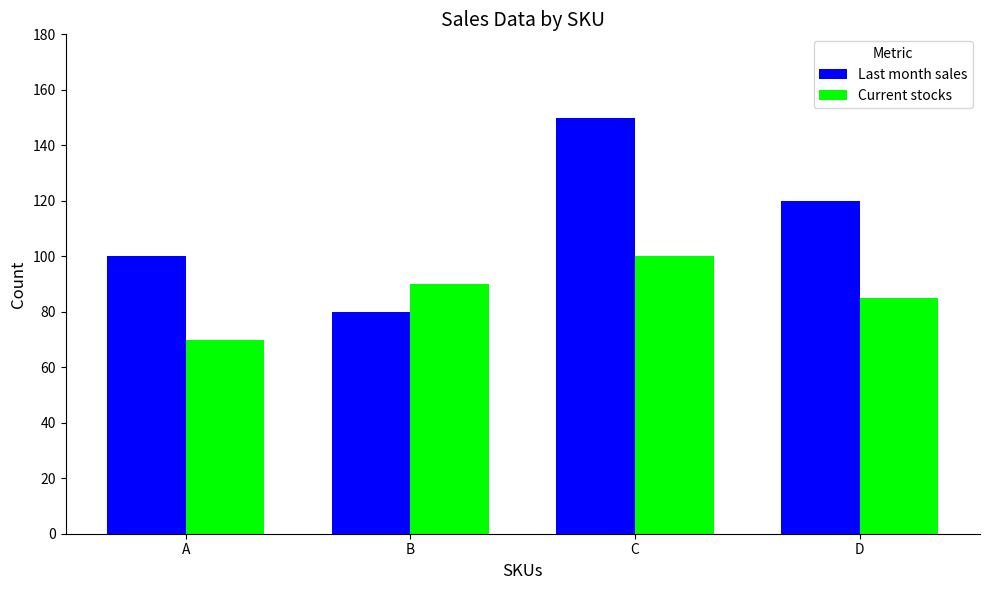

What is the greatest value displayed?

150